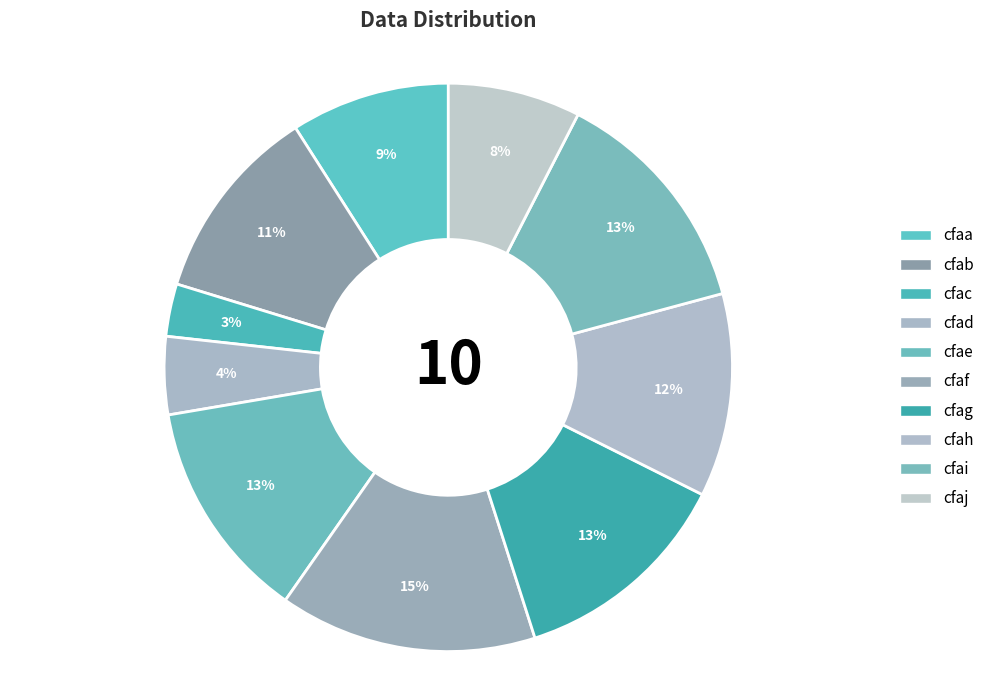

Is there a majority slice in this chart?

No